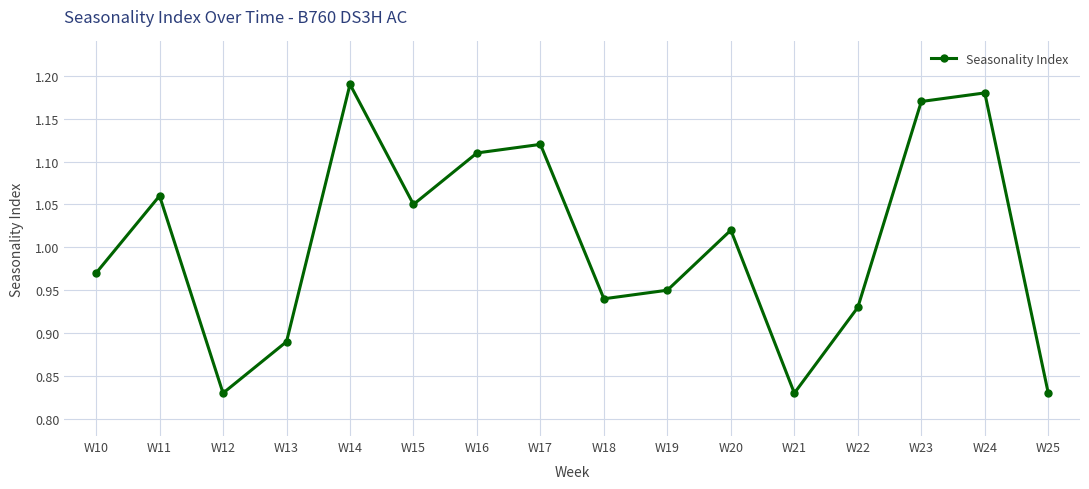

Is this an area chart (filled region under the line)?

No